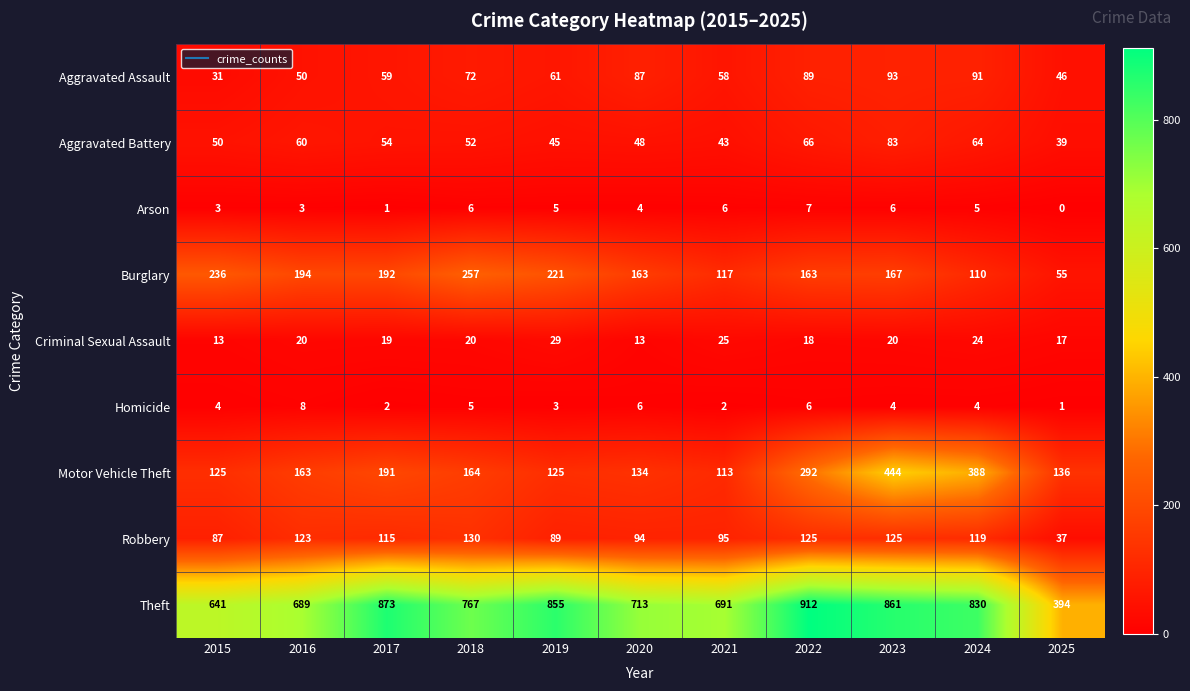

What is the sum of all Criminal Sexual Assault values?

218